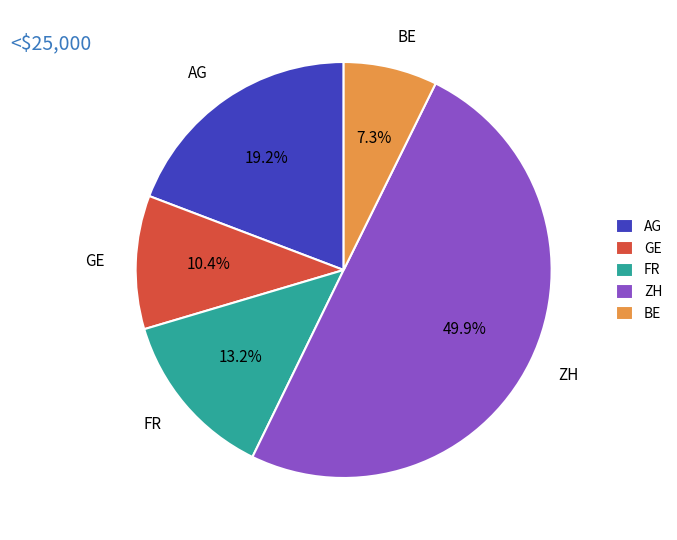

What percentage is NOT represented by AG?

80.8%